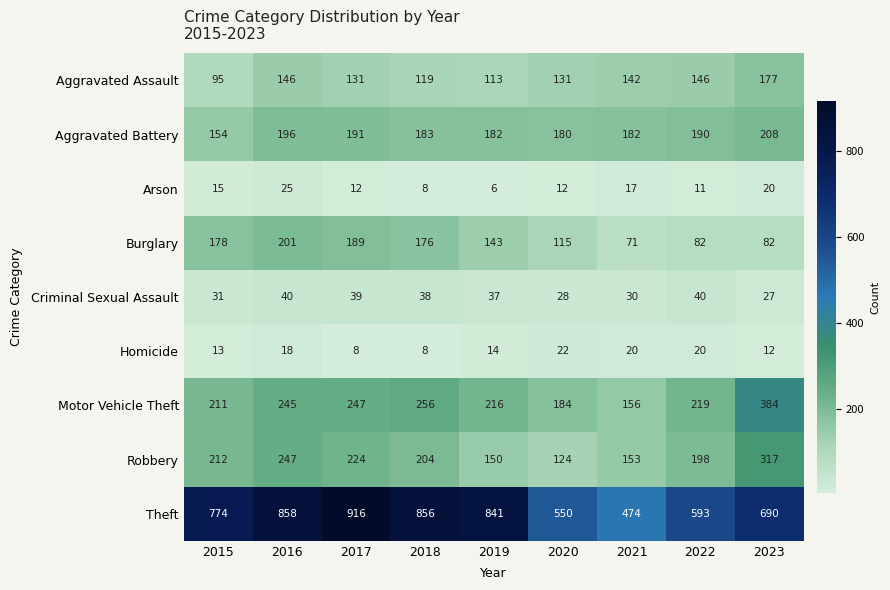

Is the value of Motor Vehicle Theft at 2020 greater than the value of Burglary at 2016?

No